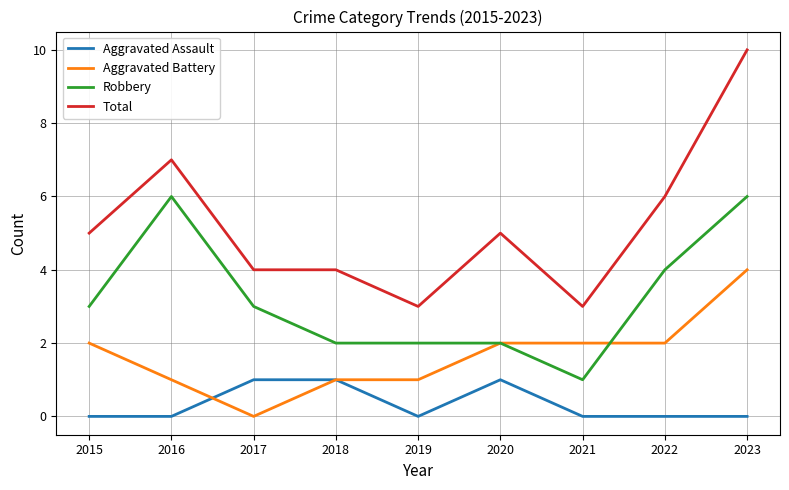

At 2023, list the series in order from largest to smallest.

Total, Robbery, Aggravated Battery, Aggravated Assault